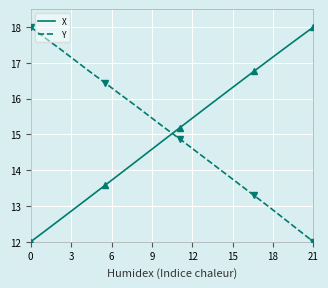

What is the lowest value of the X series?

12.0